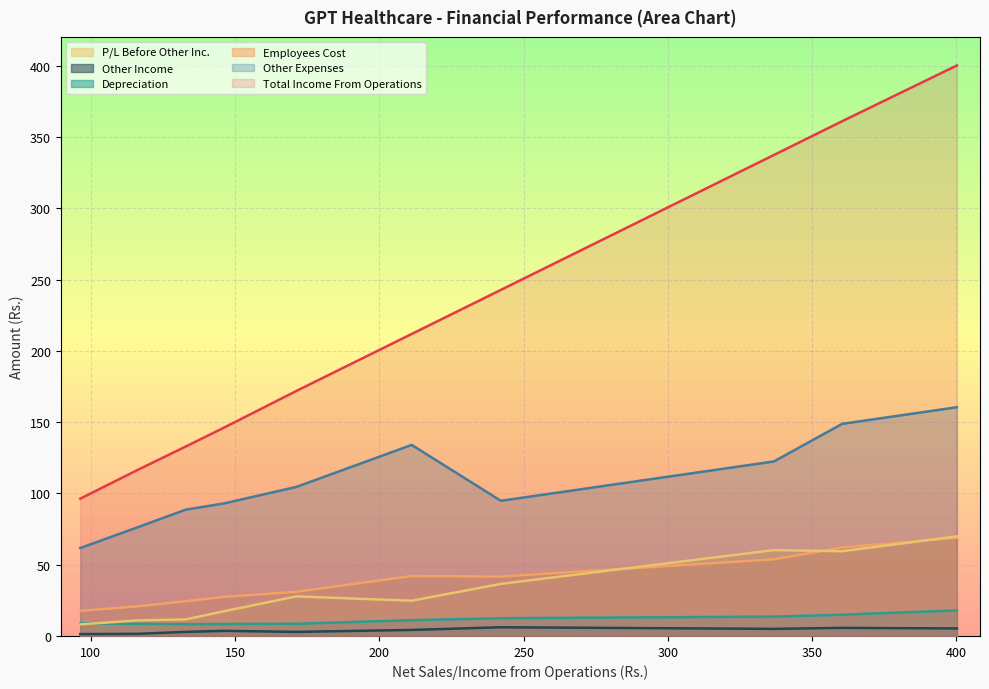

True or false: Employees Cost and Other Income cross at least once.

False